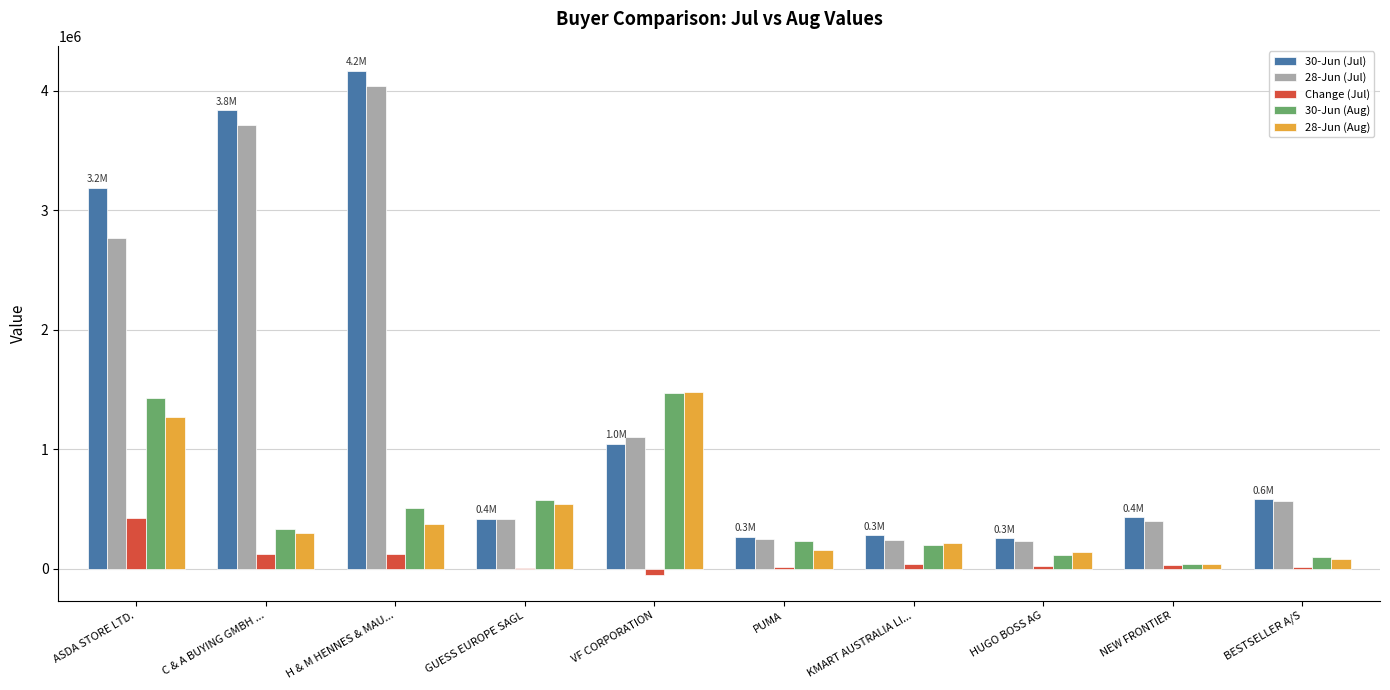

Which category has the highest value across all series?

H & M HENNES & MAU...